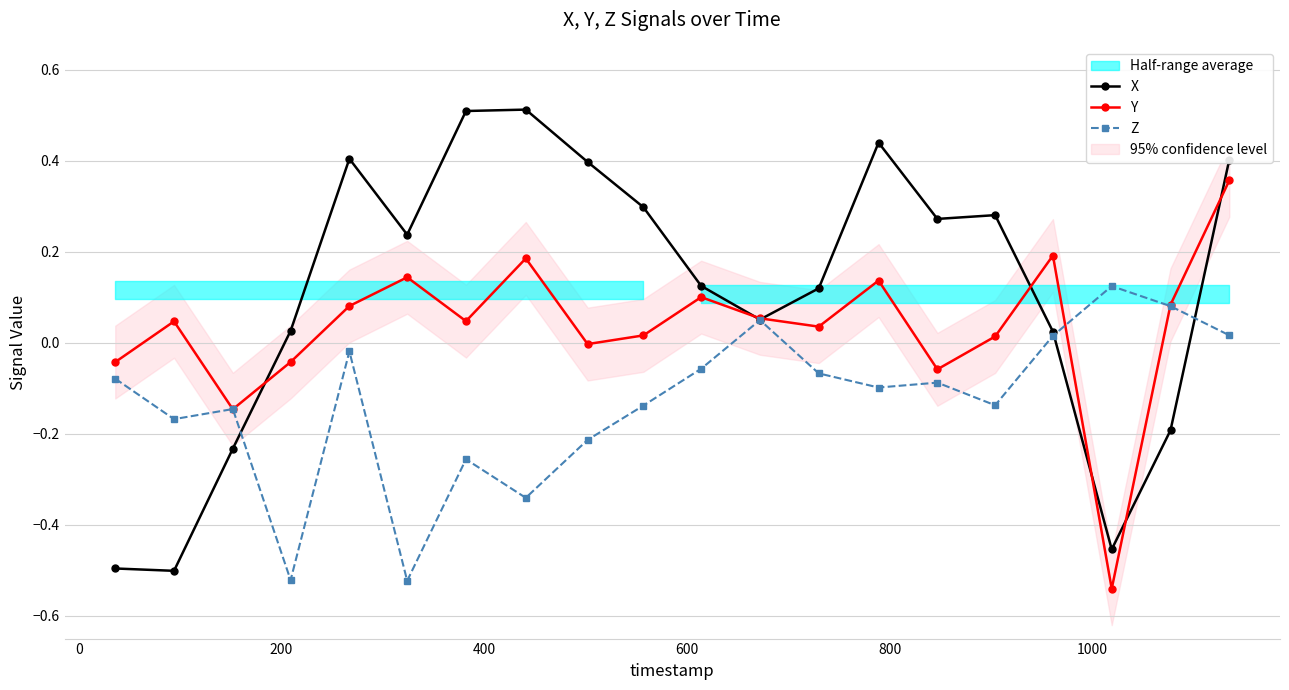

Reading left to right, what are all the values shown in this chart?

X: -0.5	-0.5	-0.2	0.0	0.4	0.2	0.5	0.5	0.4	0.3	0.1	0.1	0.1	0.4	0.3	0.3	0.0	-0.5	-0.2	0.4
Y: -0.0	0.0	-0.1	-0.0	0.1	0.1	0.0	0.2	-0.0	0.0	0.1	0.1	0.0	0.1	-0.1	0.0	0.2	-0.5	0.1	0.4
Z: -0.1	-0.2	-0.1	-0.5	-0.0	-0.5	-0.3	-0.3	-0.2	-0.1	-0.1	0.0	-0.1	-0.1	-0.1	-0.1	0.0	0.1	0.1	0.0